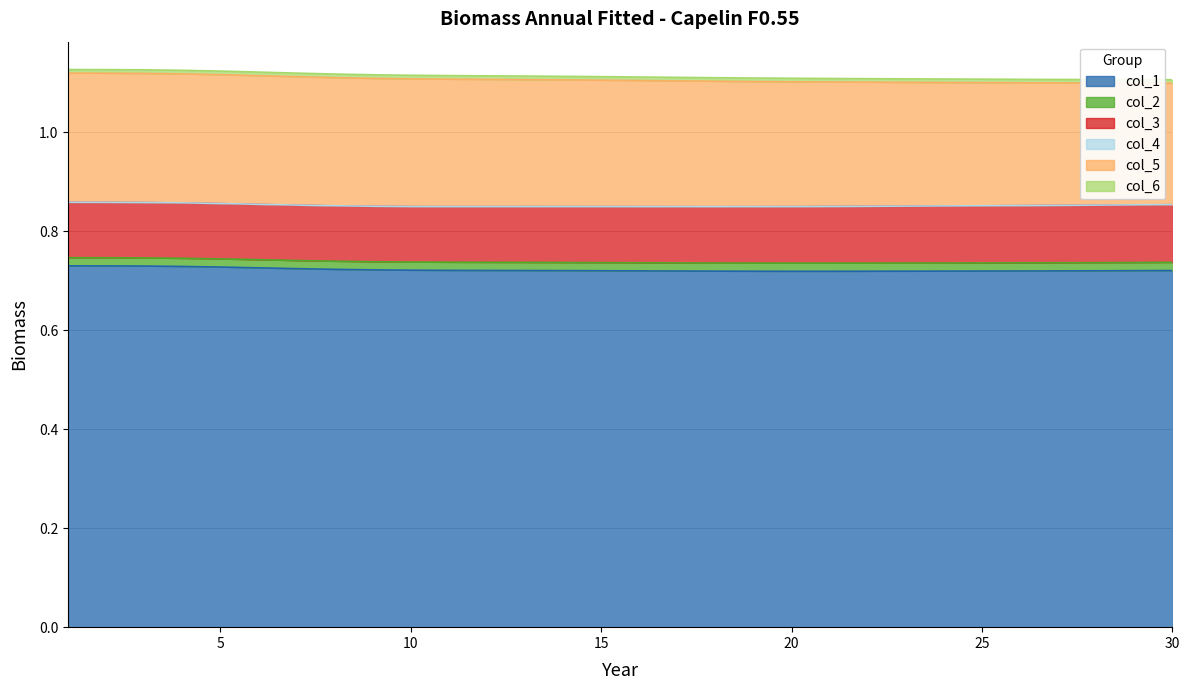

Is it true that col_4 equals 0.0 at 16?

False